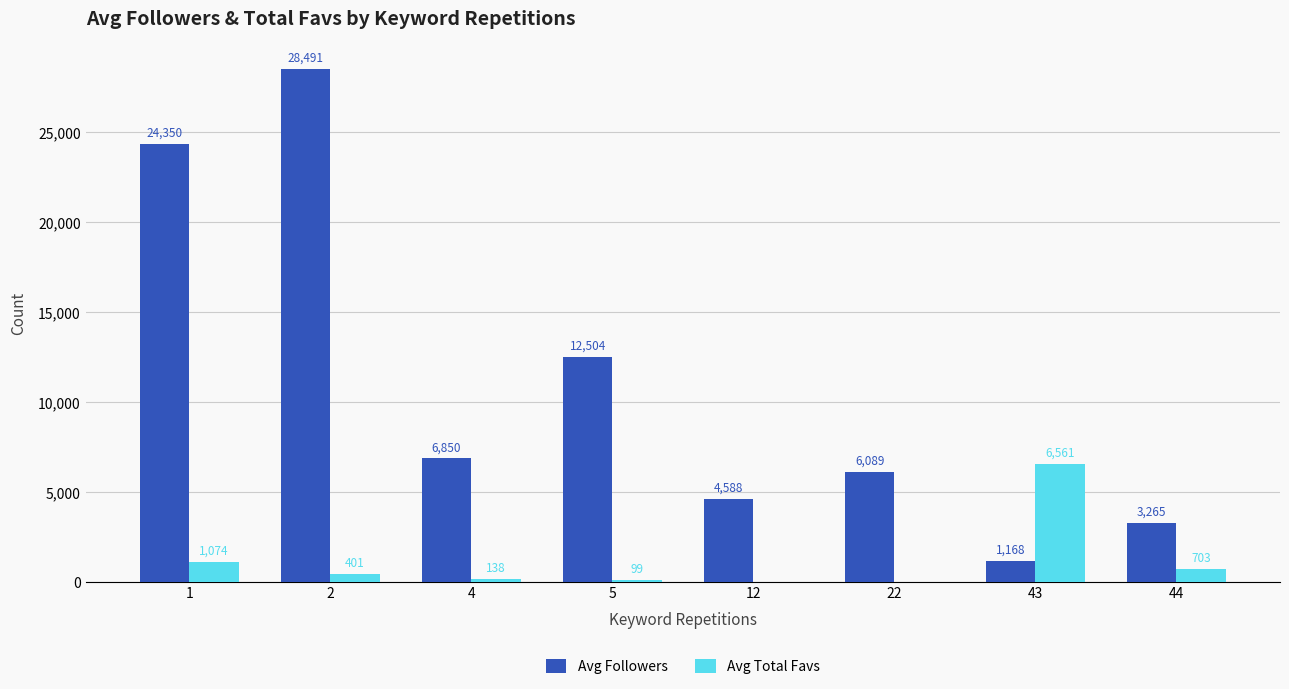

Which series has the largest total across all categories?

Avg Followers